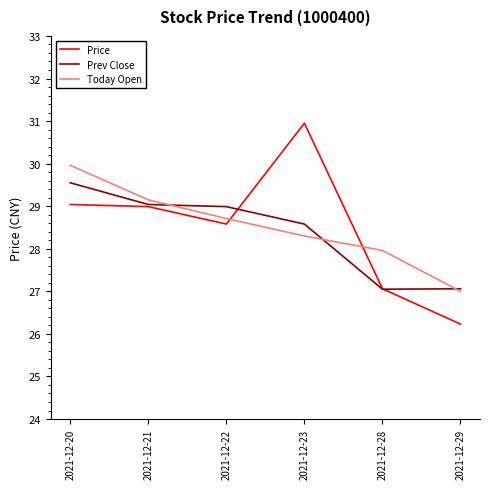

Which series ends up on top after the final intersection of Price and Today Open?

Today Open